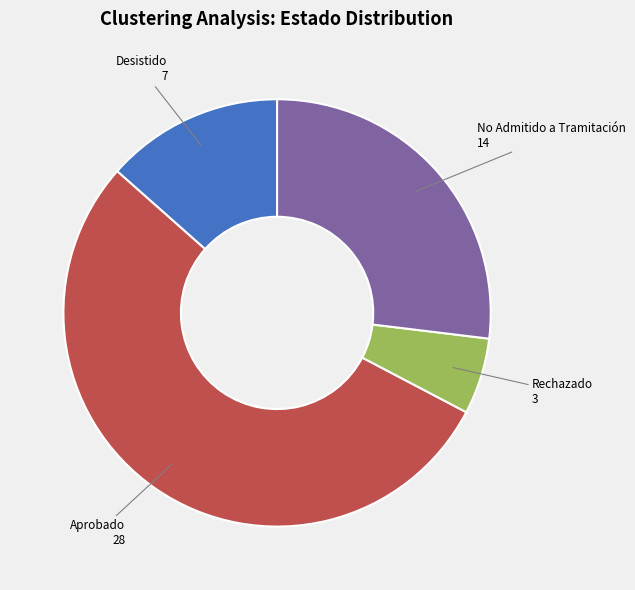

Which category has the smallest portion of the pie?

Rechazado